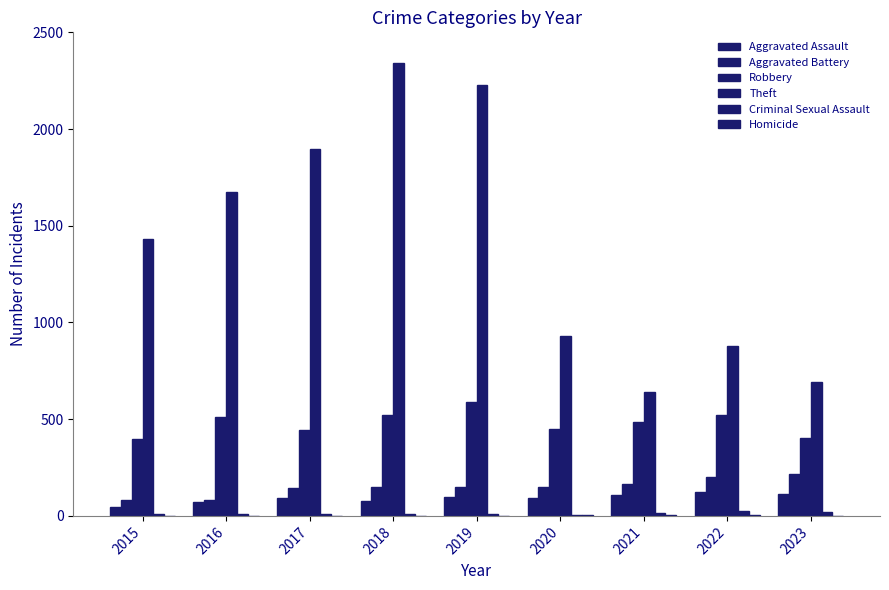

What is the difference between the Criminal Sexual Assault values at 2023 and 2015?

8